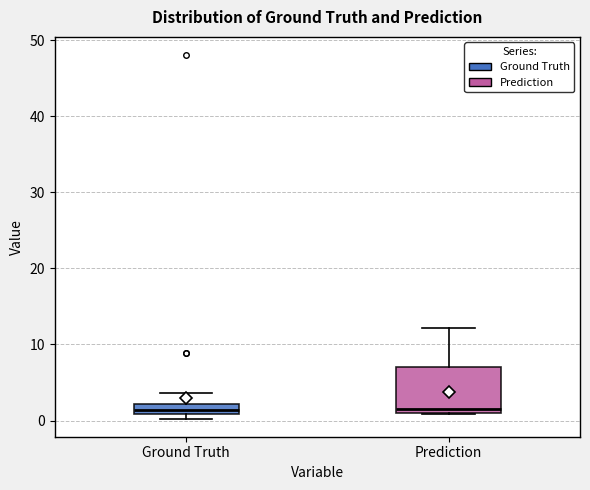

Which box is the tallest, from its lower edge to its upper edge?

Prediction